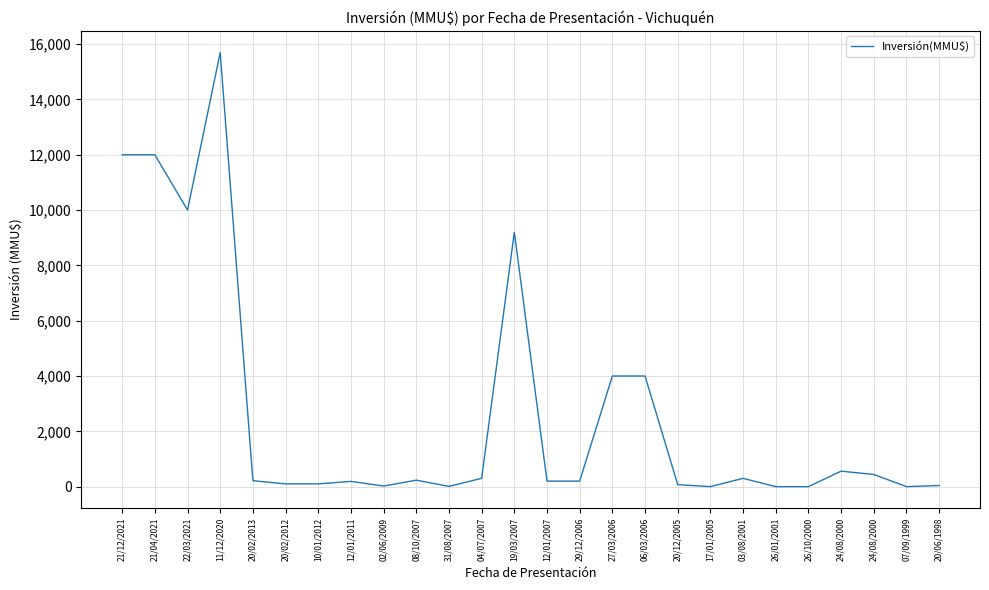

What is the difference between the values at 26/10/2000 and 31/08/2007?

10